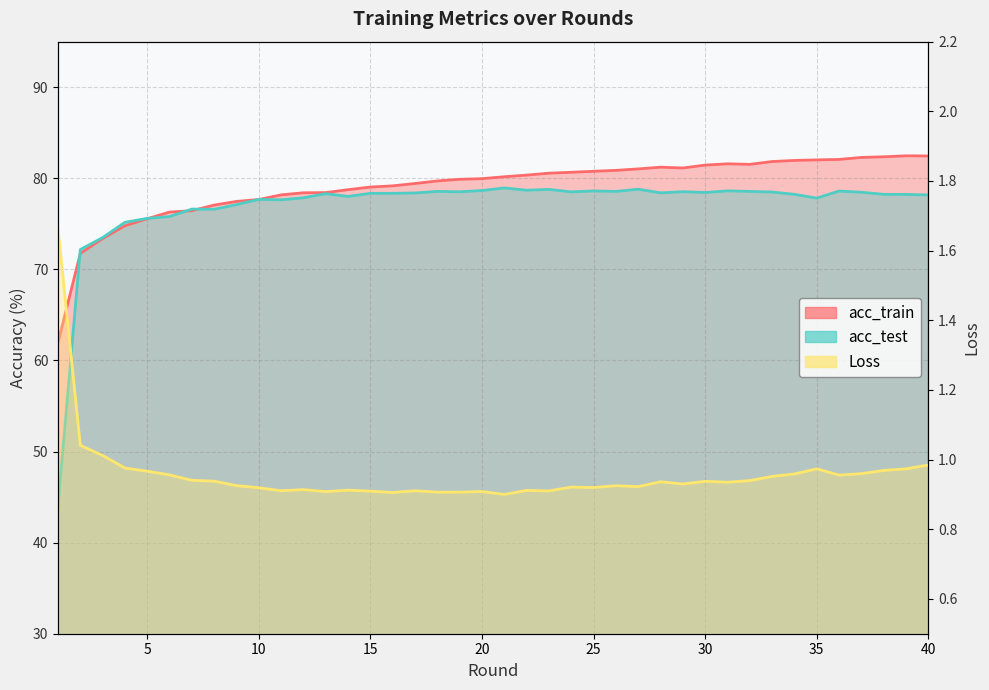

What is the difference between the acc_train values at 8 and 17?

2.4